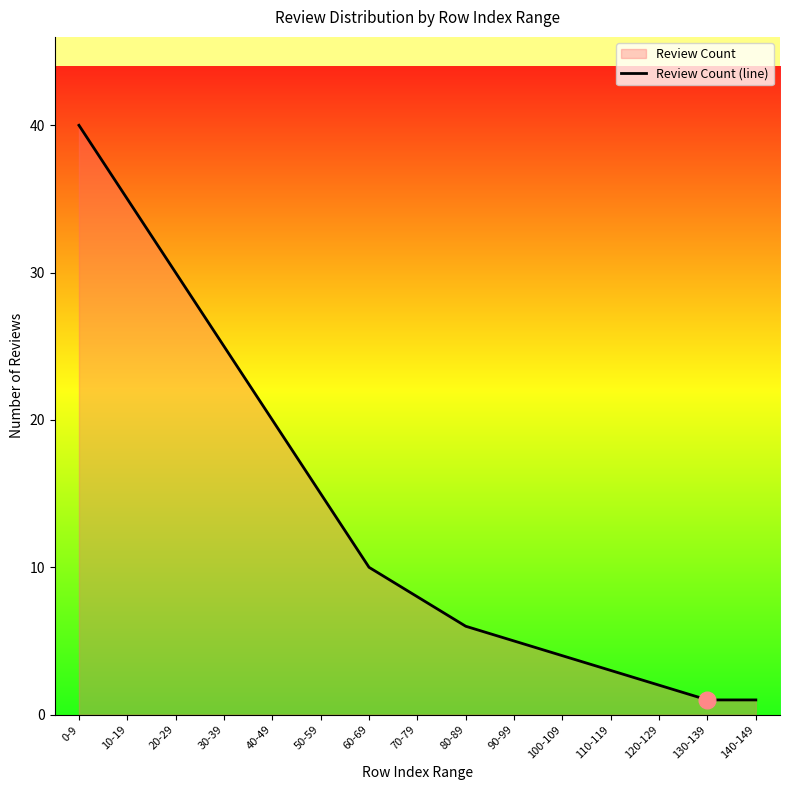

Between 80-89 and 90-99, which is larger?

80-89